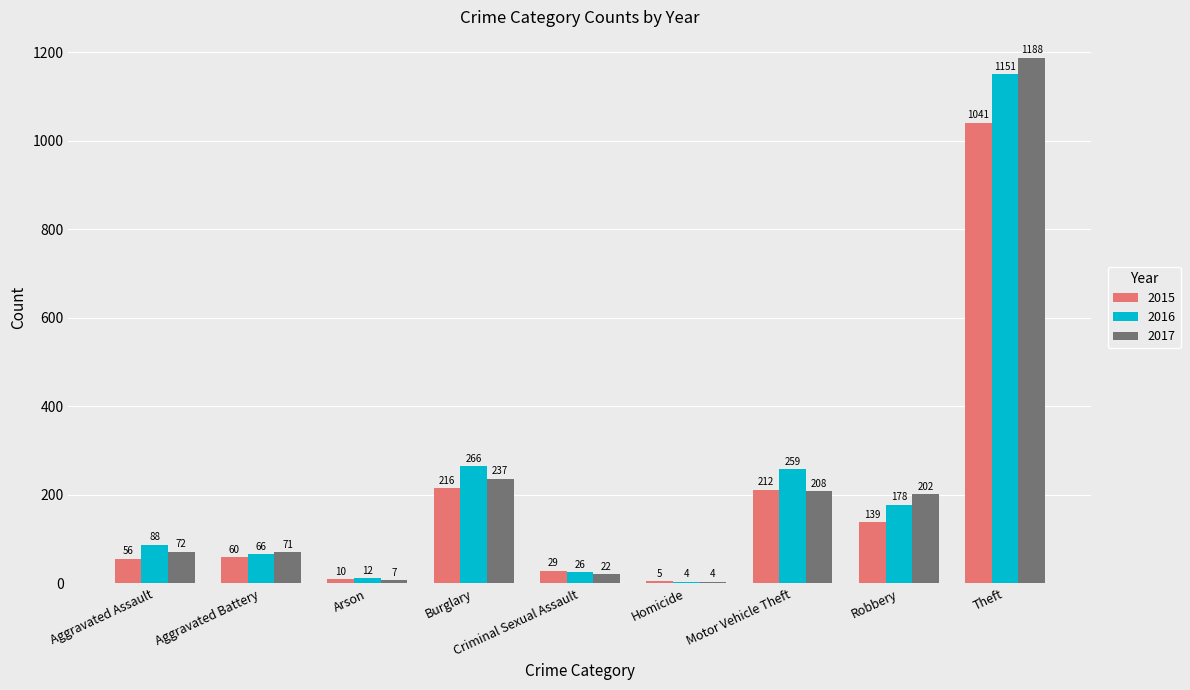

True or false: 2016 has a value of 26 at Criminal Sexual Assault.

True